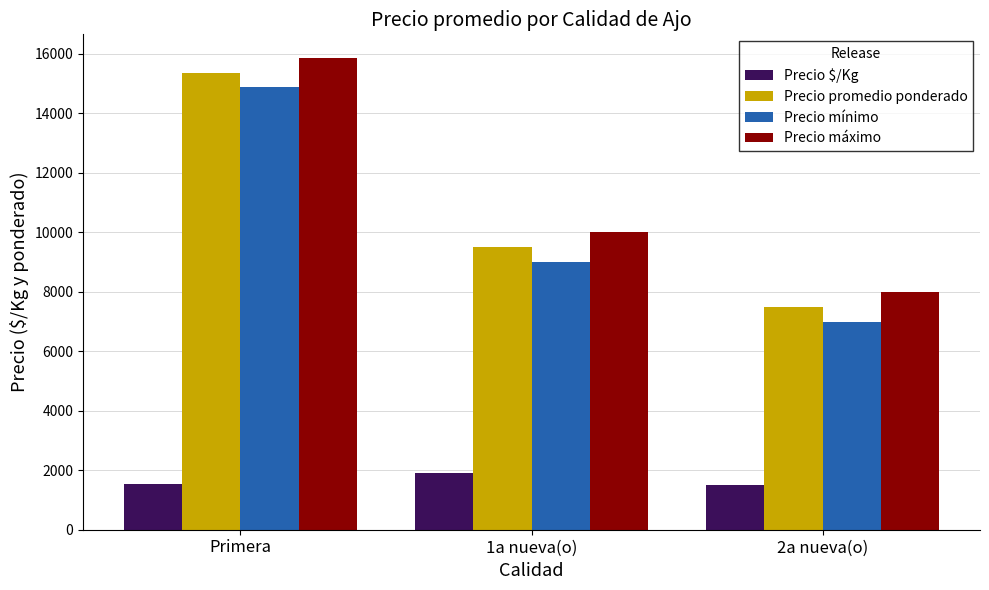

The value of Precio promedio ponderado at Primera is 15367. True or false?

True